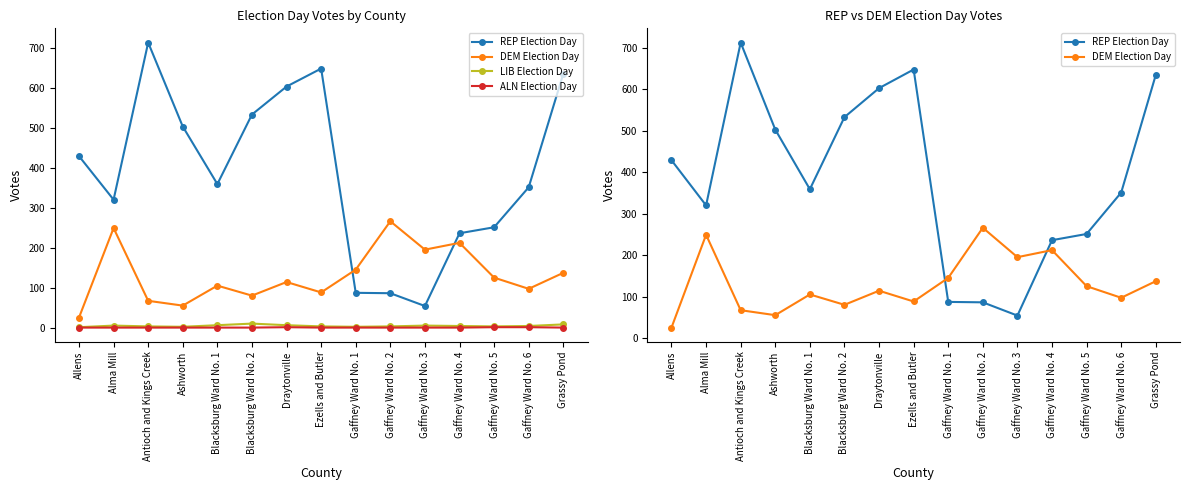

Reading right to left, what are all the values shown in this chart?

REP Election Day: Grassy Pond=635	Gaffney Ward No. 6=351	Gaffney Ward No. 5=251	Gaffney Ward No. 4=236	Gaffney Ward No. 3=54	Gaffney Ward No. 2=86	Gaffney Ward No. 1=87	Ezells and Butler=648	Draytonville=603	Blacksburg Ward No. 2=533	Blacksburg Ward No. 1=359	Ashworth=503	Antioch and Kings Creek=713	Alma Mill=320	Allens=429
DEM Election Day: Grassy Pond=137	Gaffney Ward No. 6=97	Gaffney Ward No. 5=125	Gaffney Ward No. 4=212	Gaffney Ward No. 3=195	Gaffney Ward No. 2=266	Gaffney Ward No. 1=145	Ezells and Butler=88	Draytonville=114	Blacksburg Ward No. 2=80	Blacksburg Ward No. 1=105	Ashworth=55	Antioch and Kings Creek=67	Alma Mill=249	Allens=25
LIB Election Day: Grassy Pond=8	Gaffney Ward No. 6=4	Gaffney Ward No. 5=3	Gaffney Ward No. 4=4	Gaffney Ward No. 3=5	Gaffney Ward No. 2=3	Gaffney Ward No. 1=2	Ezells and Butler=3	Draytonville=6	Blacksburg Ward No. 2=10	Blacksburg Ward No. 1=6	Ashworth=2	Antioch and Kings Creek=3	Alma Mill=5	Allens=1
ALN Election Day: Grassy Pond=0	Gaffney Ward No. 6=1	Gaffney Ward No. 5=1	Gaffney Ward No. 4=0	Gaffney Ward No. 3=0	Gaffney Ward No. 2=0	Gaffney Ward No. 1=0	Ezells and Butler=0	Draytonville=1	Blacksburg Ward No. 2=0	Blacksburg Ward No. 1=0	Ashworth=0	Antioch and Kings Creek=0	Alma Mill=0	Allens=0